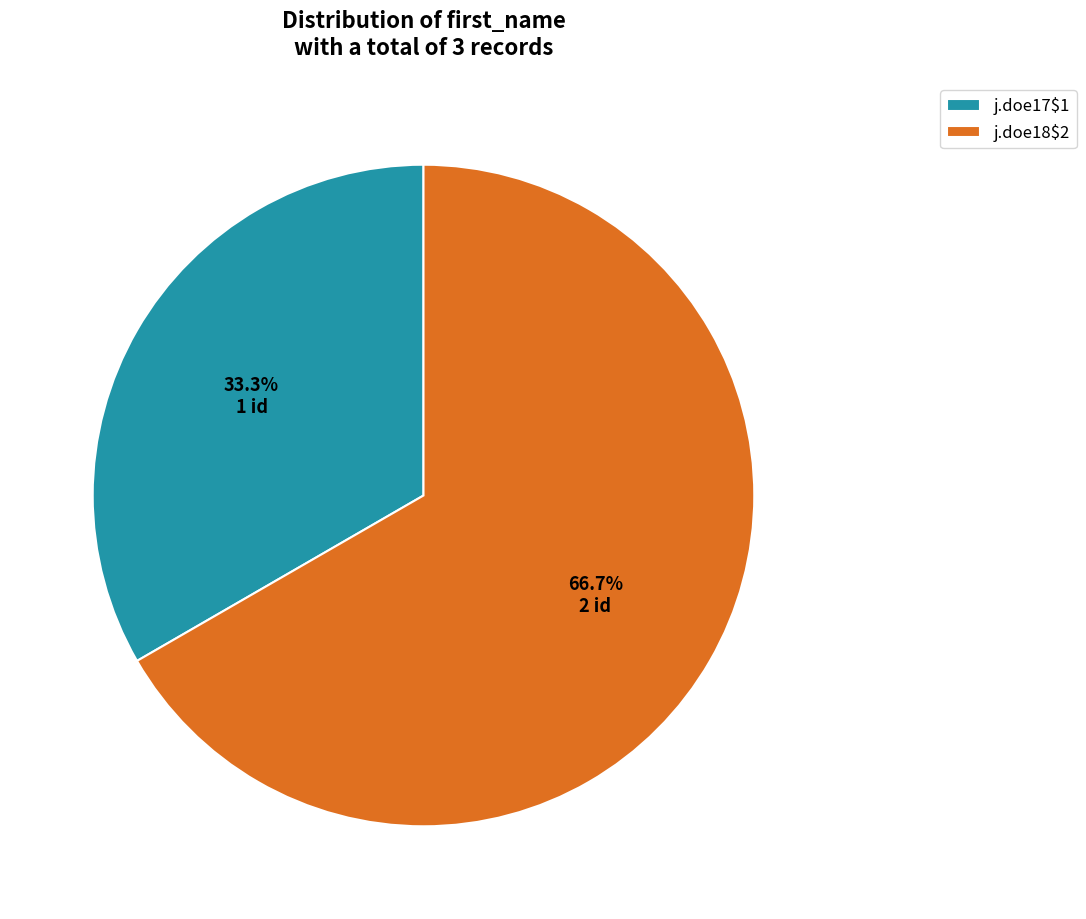

How much of the chart is everything except j.doe17$1?

66.7%